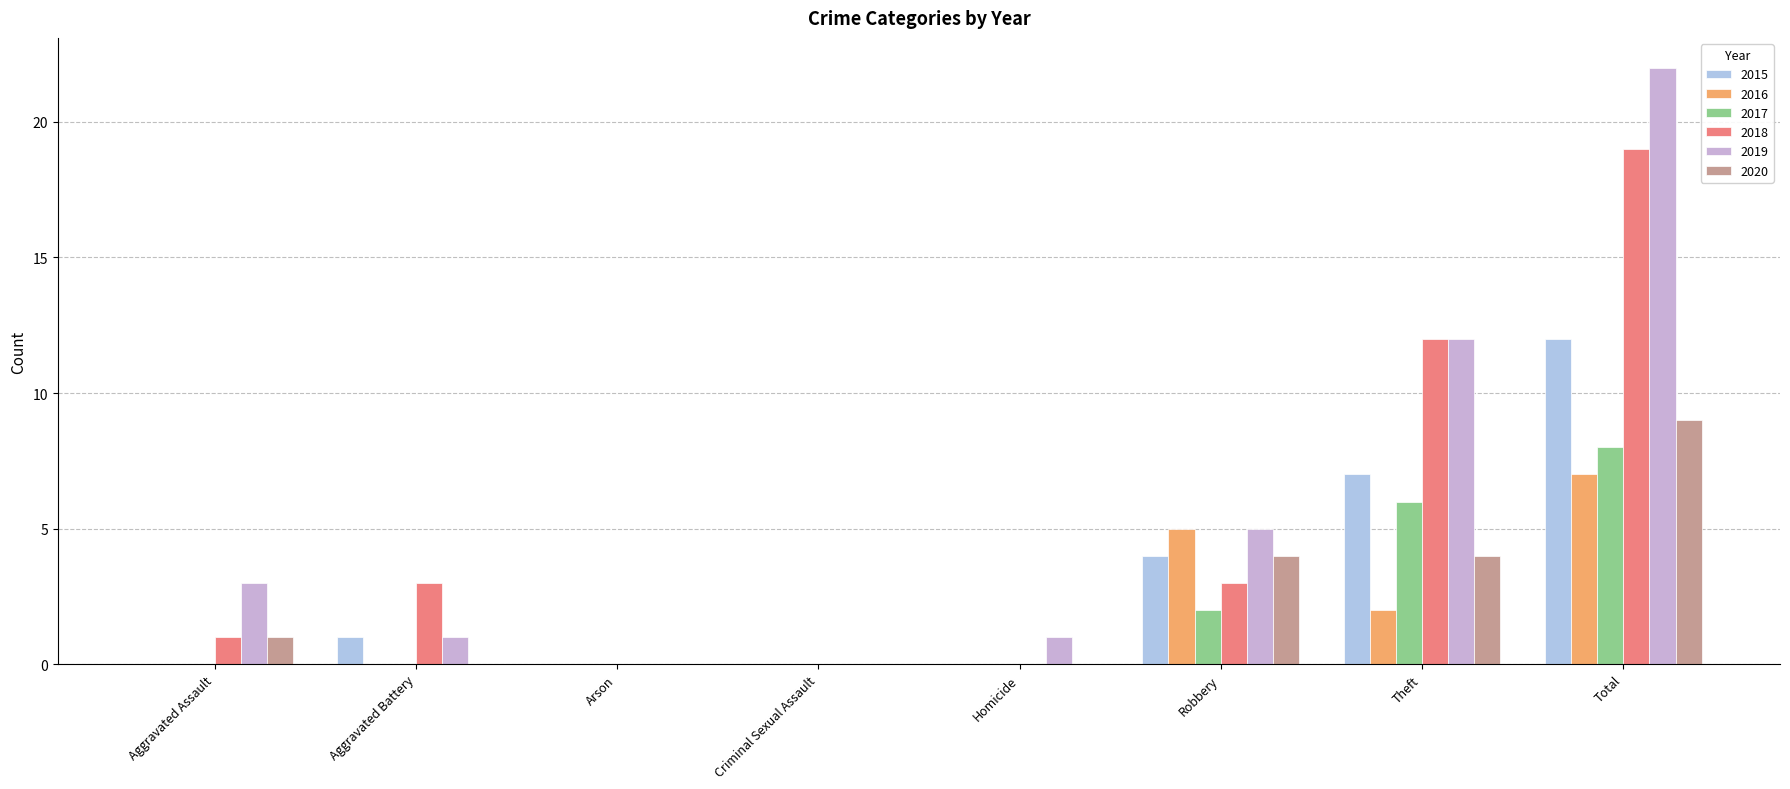

True or false: 2016 has a value of 1 at Theft.

False